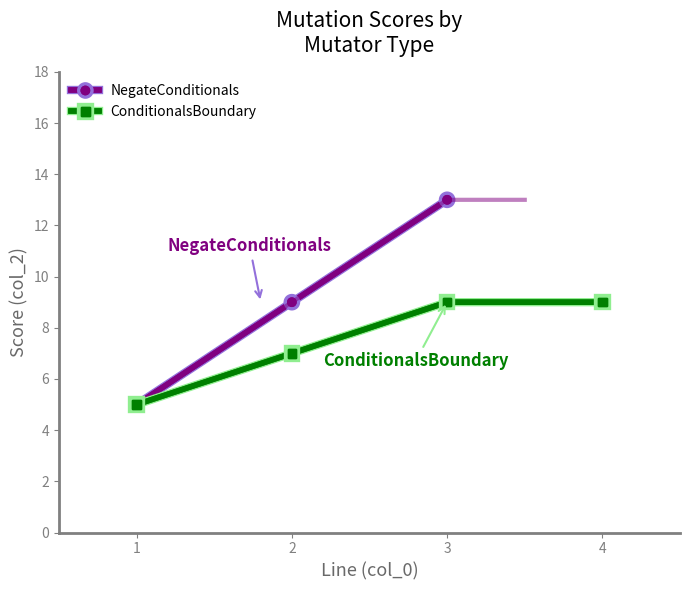

Is it true that the value at 1 is 2?

False